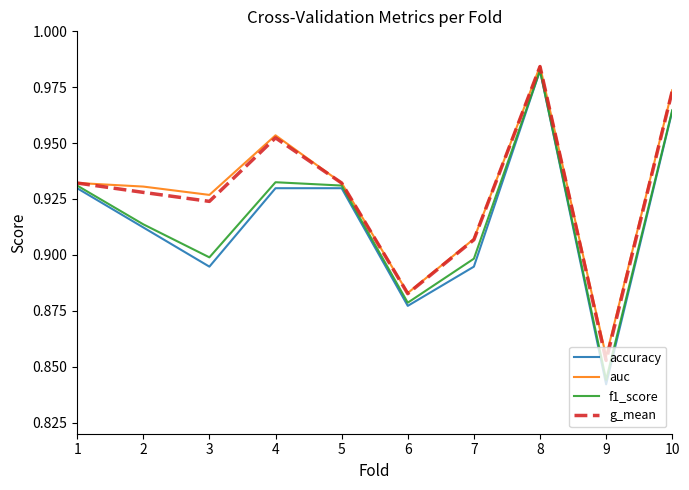

The g_mean series shows 1.5 at 1. True or false?

False